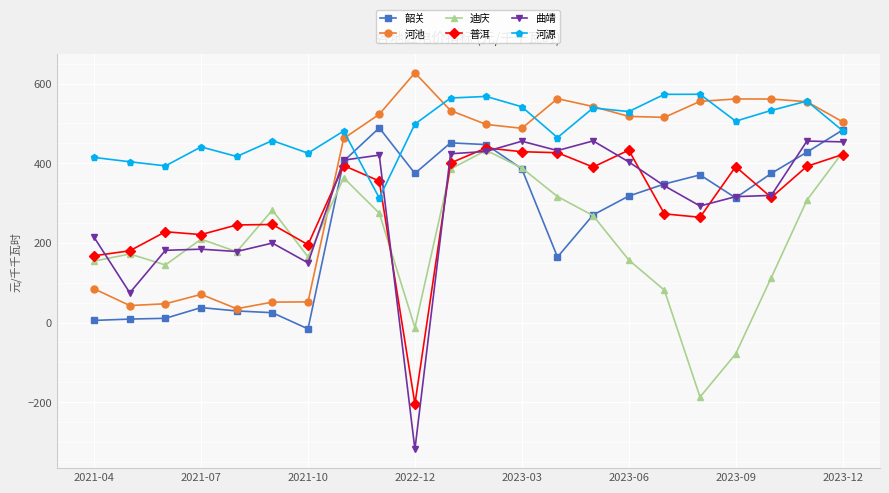

What is the value of the 河池 point at the 21st from the left?

554.4